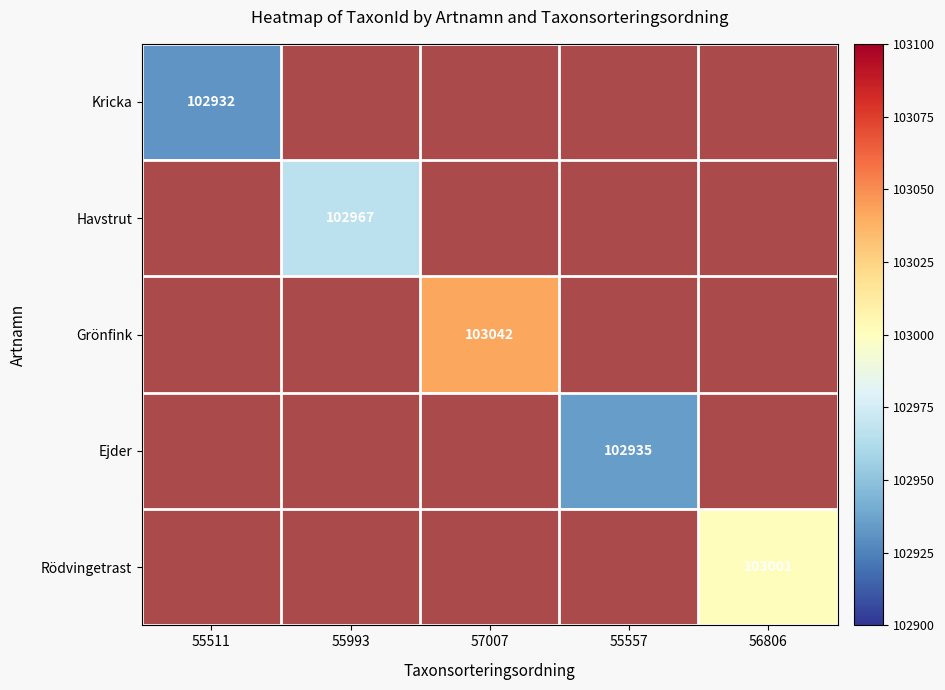

Is the value of Grönfink at 57007 greater than the value of Ejder at 55557?

Yes